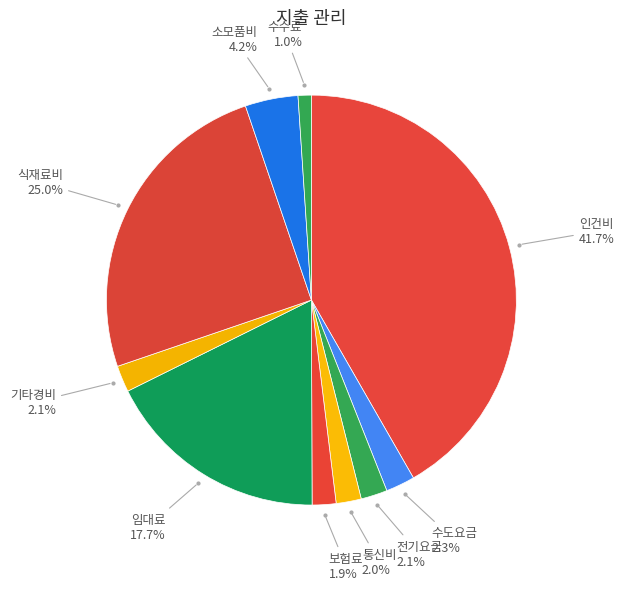

To the nearest percent, what is the difference between the largest and smallest slice percentages?

41%